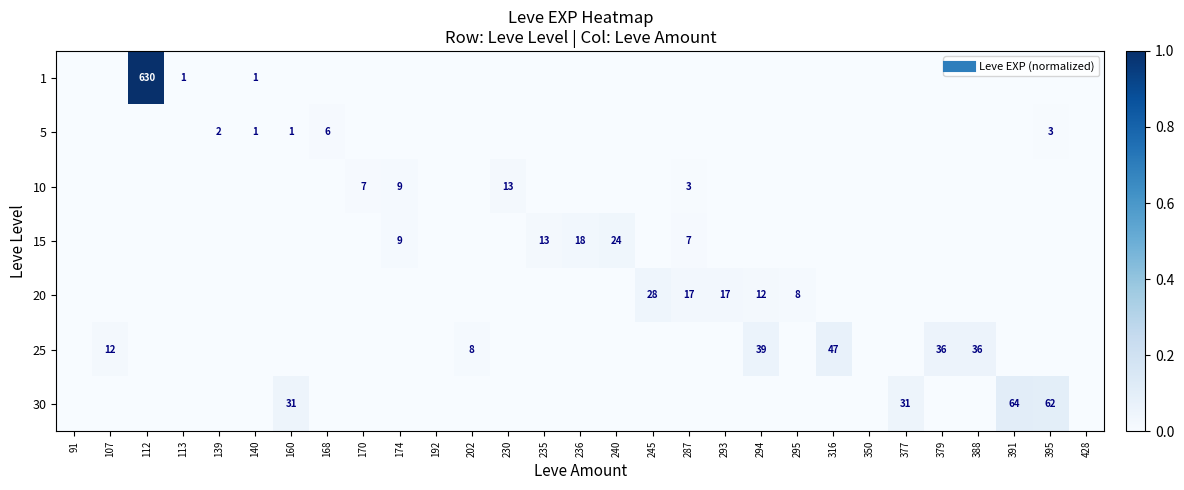

True or false: 10 has a value of 6 at 230.

False